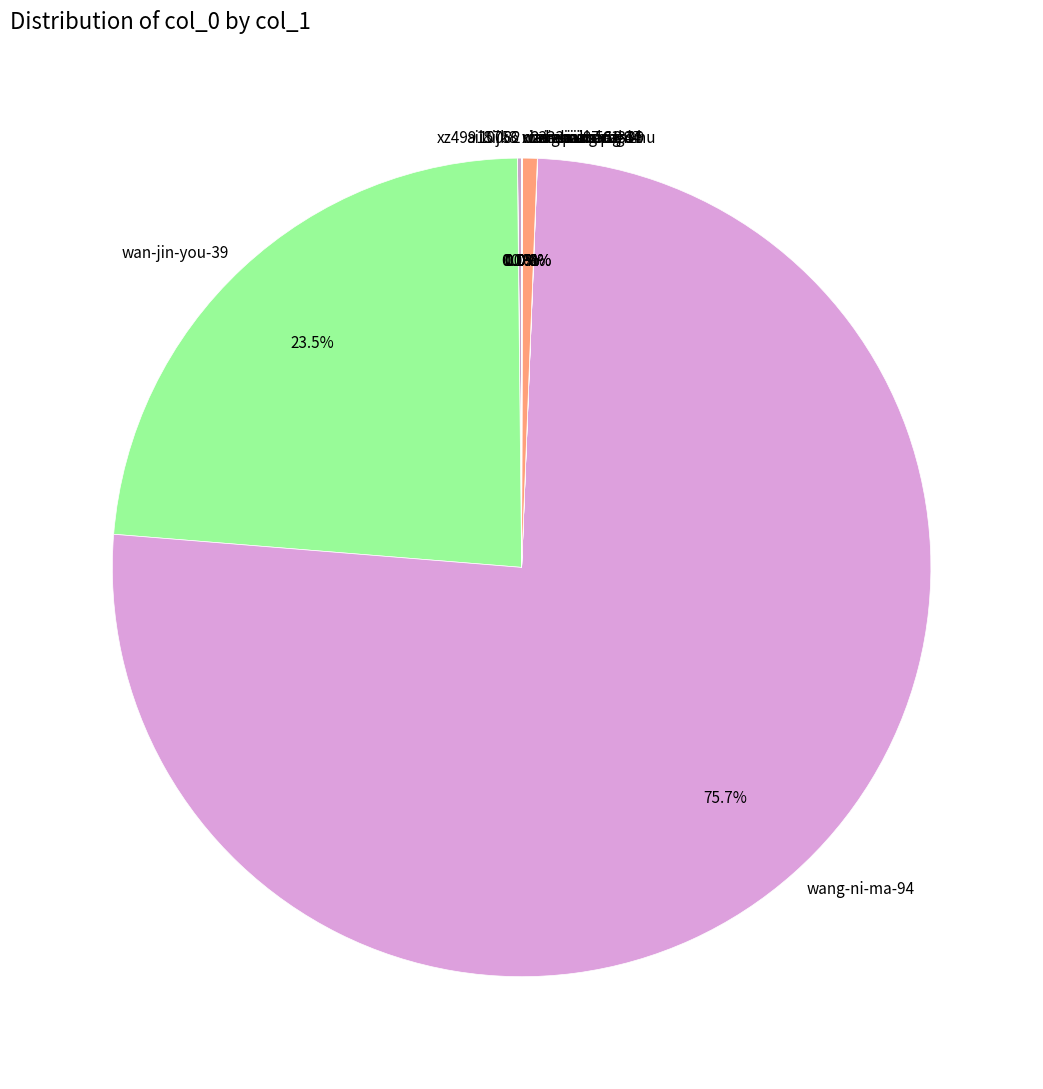

What is the largest slice in the pie chart?

wang-ni-ma-94